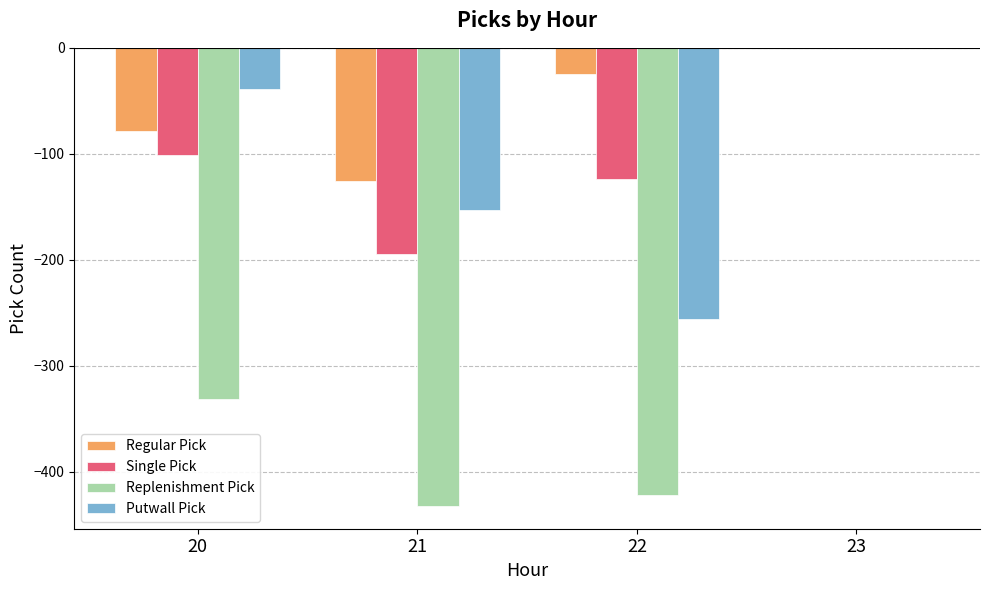

At which label is Regular Pick closest to -63?

20